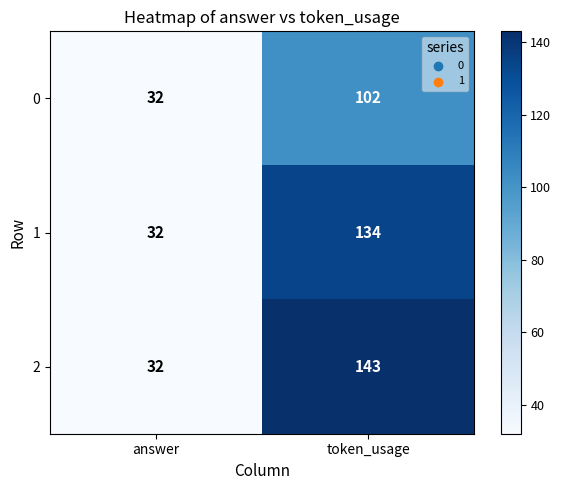

At which label is 0 closest to 67?

answer